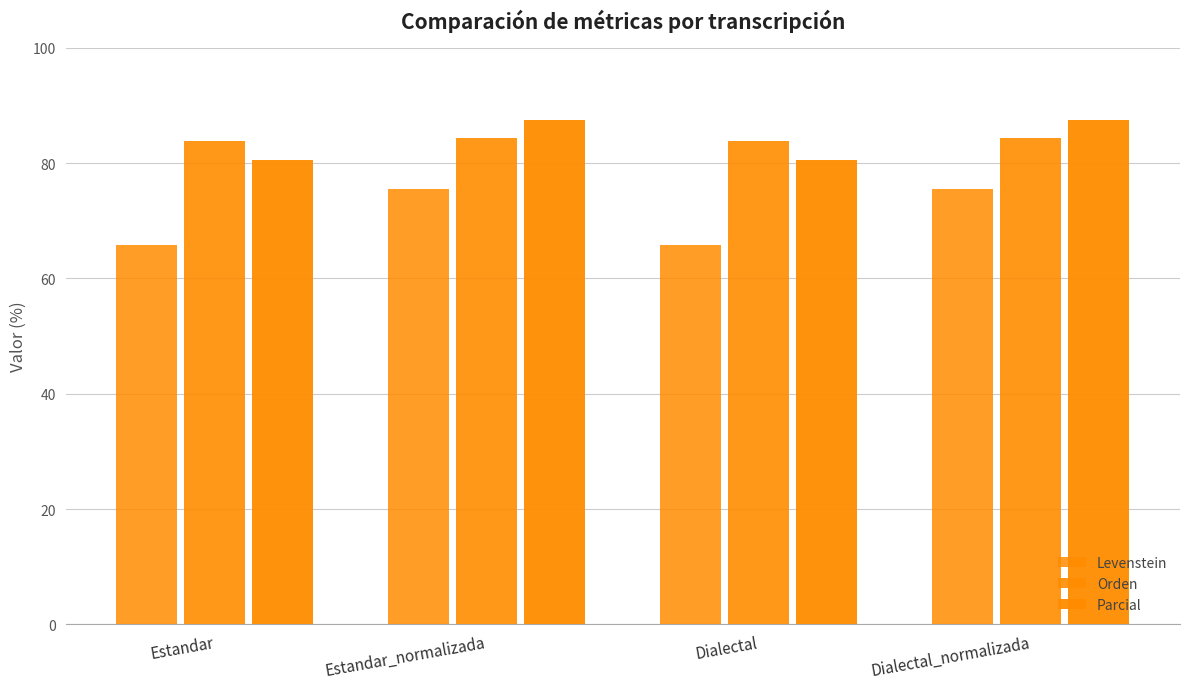

At Estandar, list the series in order from largest to smallest.

Orden, Parcial, Levenstein